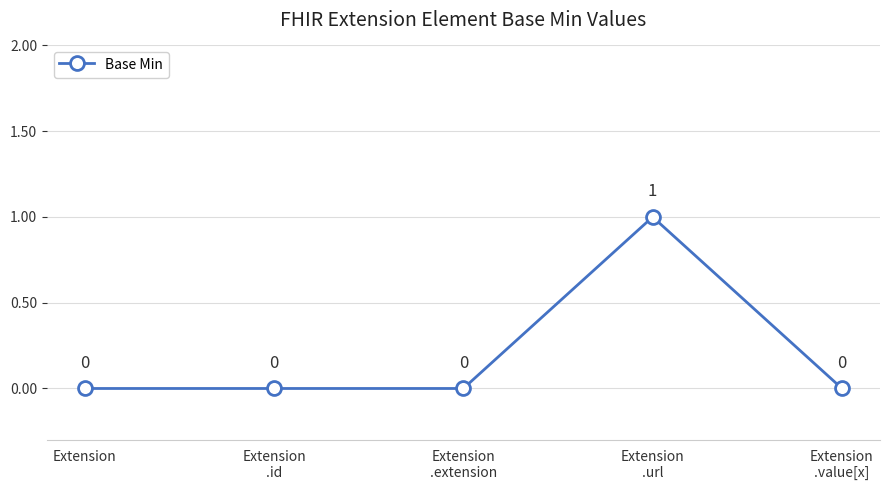

The chart shows a value of 0 at Extension. True or false?

True